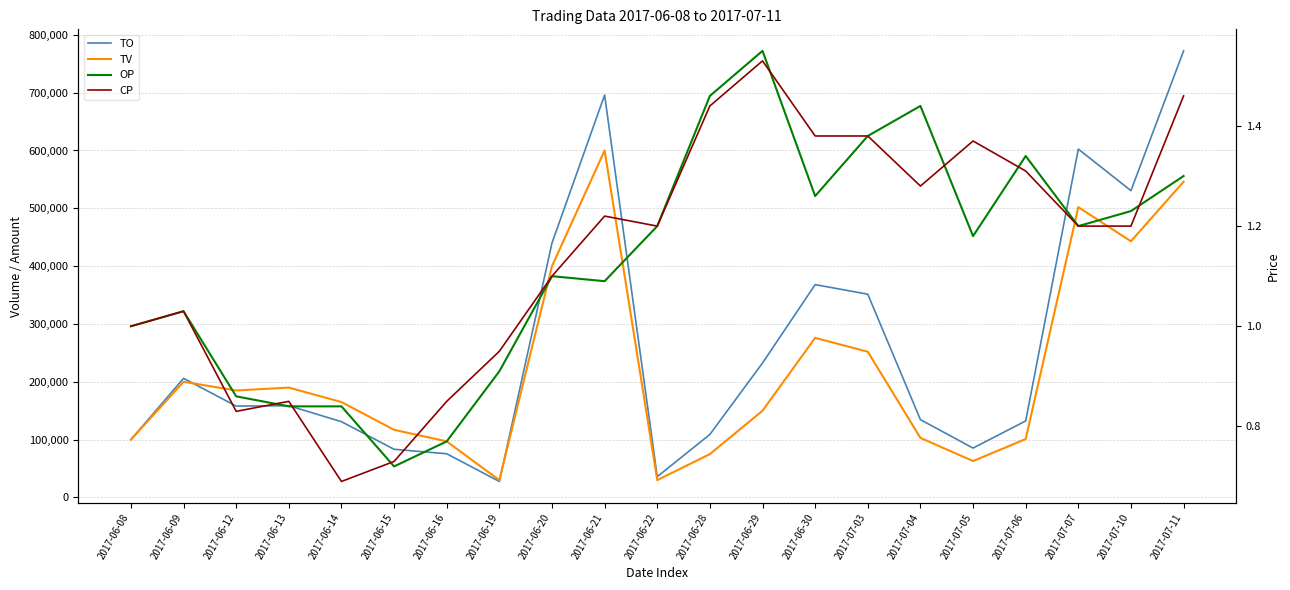

What is the difference between the TV values at 2017-07-05 and 2017-06-29?

87000.0